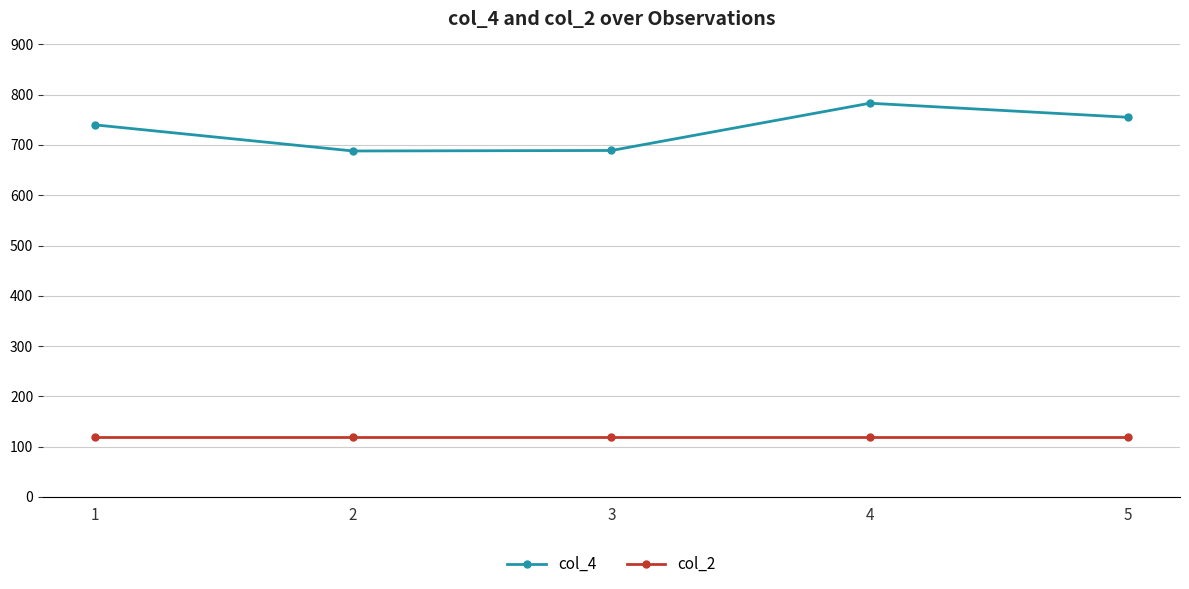

What are all the series names shown in the legend?

col_4, col_2